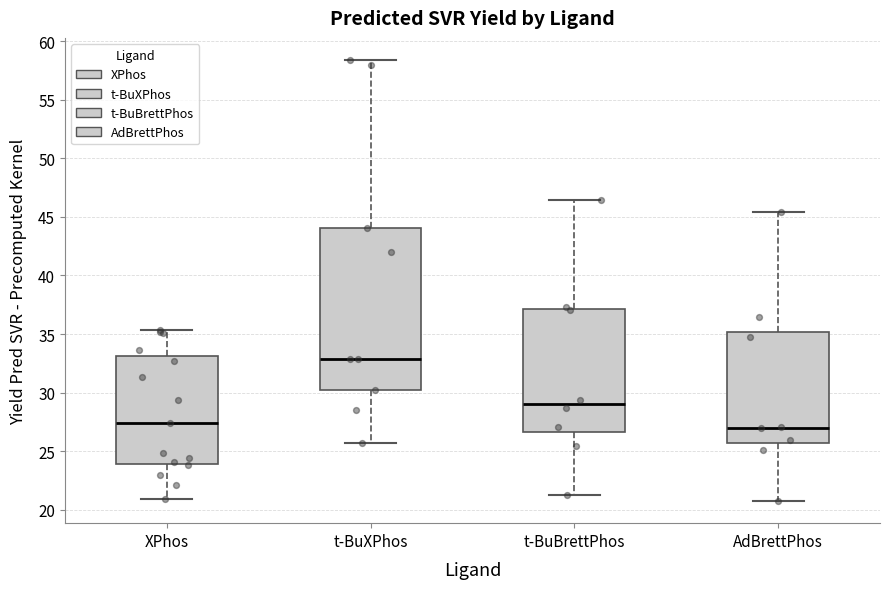

Comparing the boxes themselves (not the whiskers), which one is the tallest?

t-BuXPhos